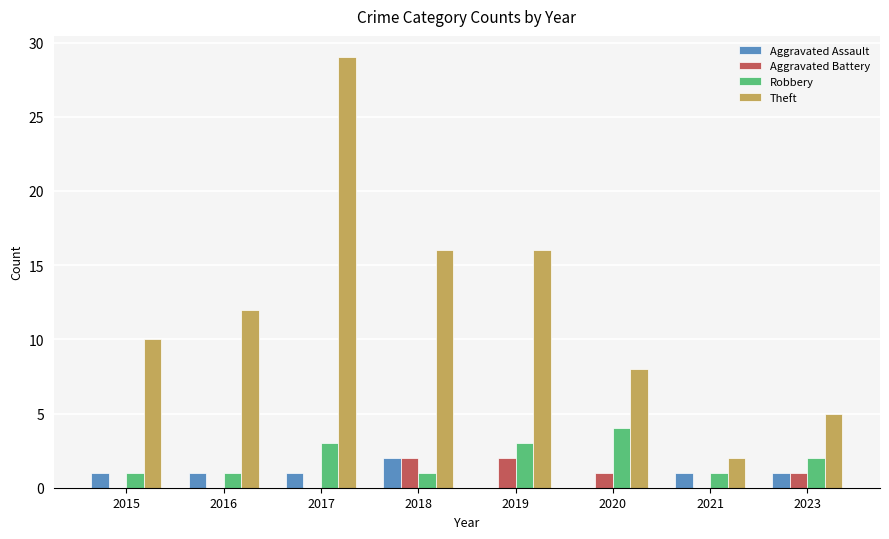

Is the value of Theft at 2023 greater than the value of Aggravated Assault at 2016?

Yes